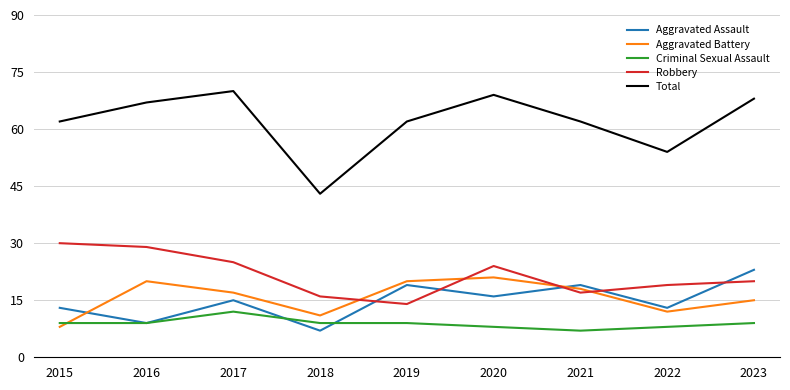

What is the sum of all Total values?

557